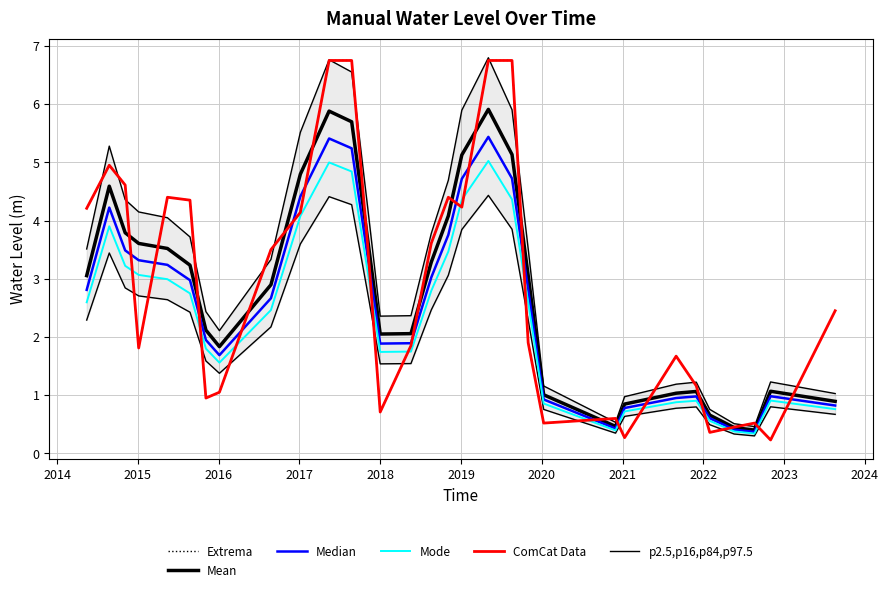

In ComCat Data, how many points are lower than both neighbors (excluding endpoints)?

8